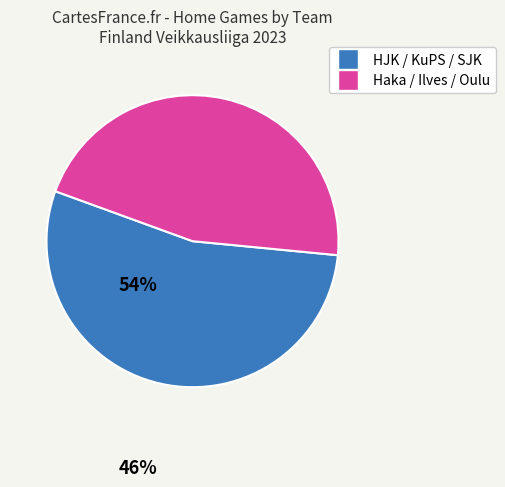

How many segments does this pie chart have?

2